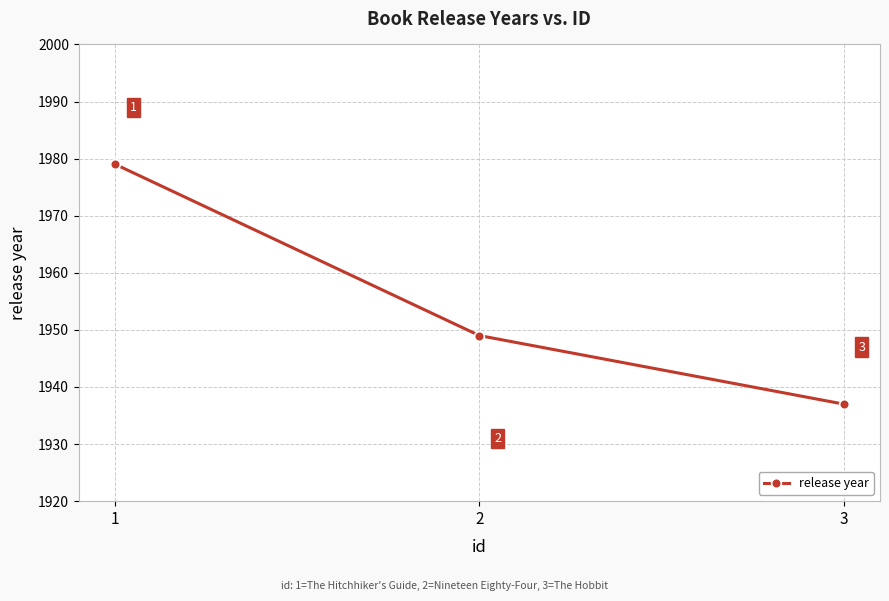

Is it true that the value at 1 is 1979?

True